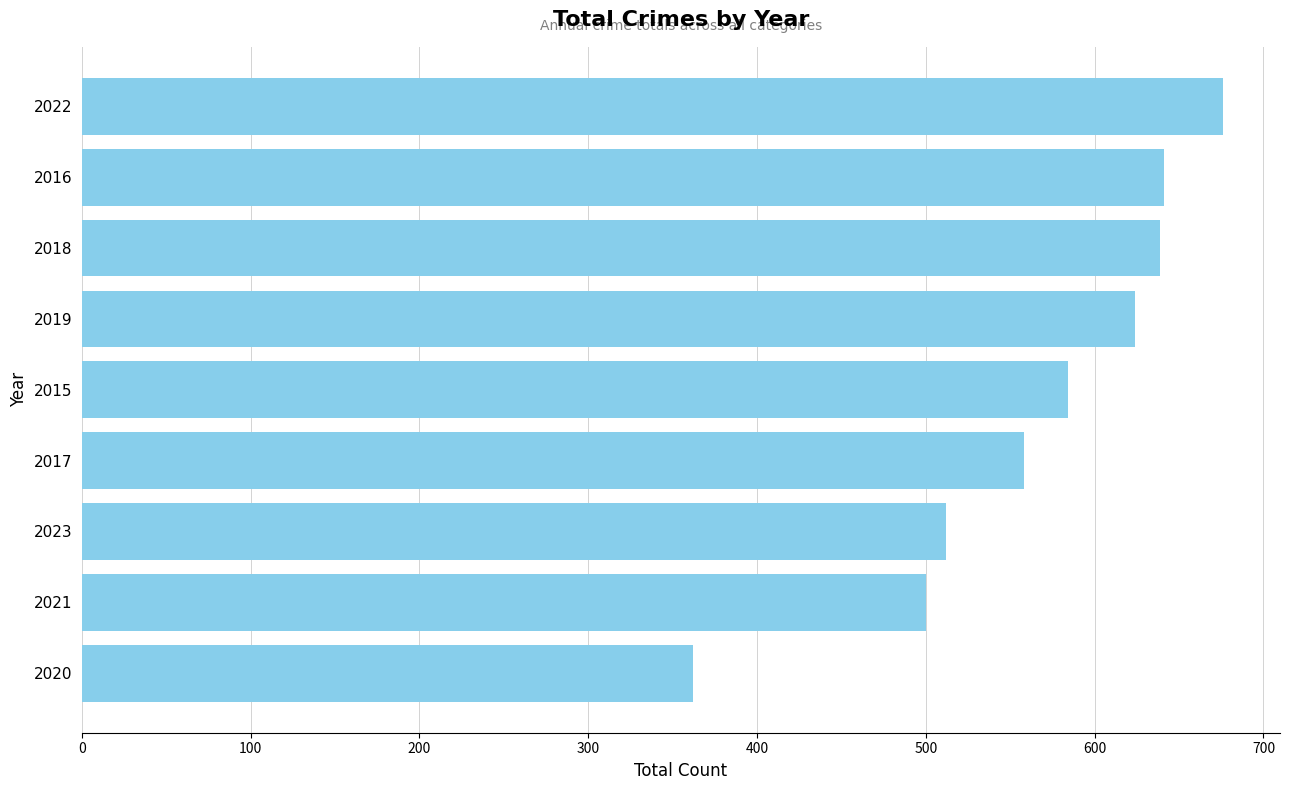

What is the maximum value shown in the chart?

676